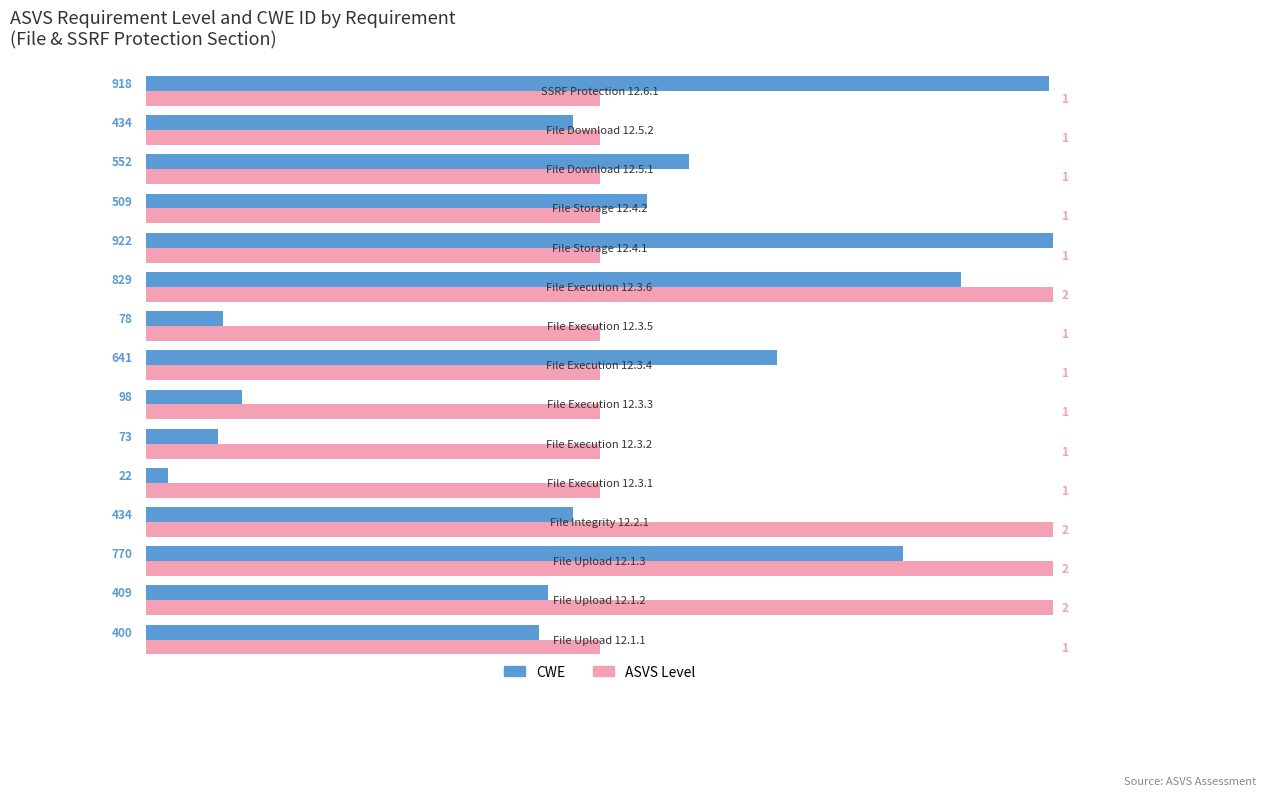

What are all the series names shown in the legend?

CWE, ASVS Level